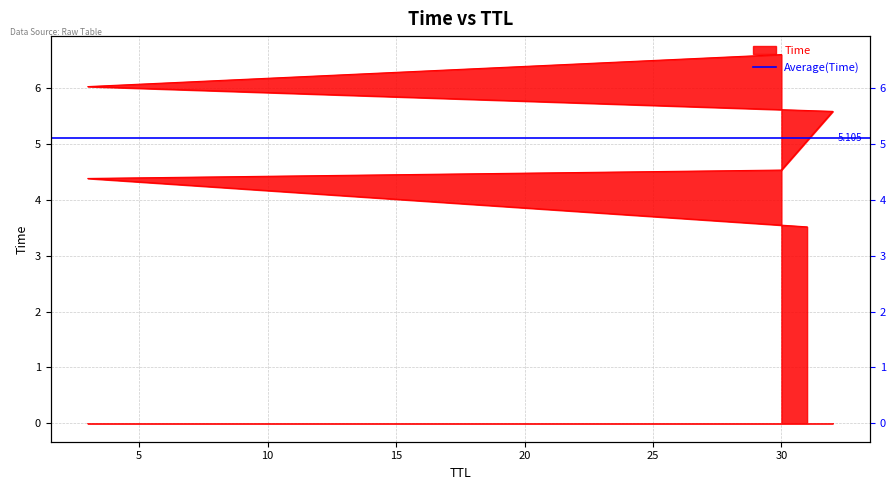

Reading right to left, what are all the values shown in this chart?

30=6.6	3=6.0	32=5.6	30=4.5	3=4.4	31=3.5